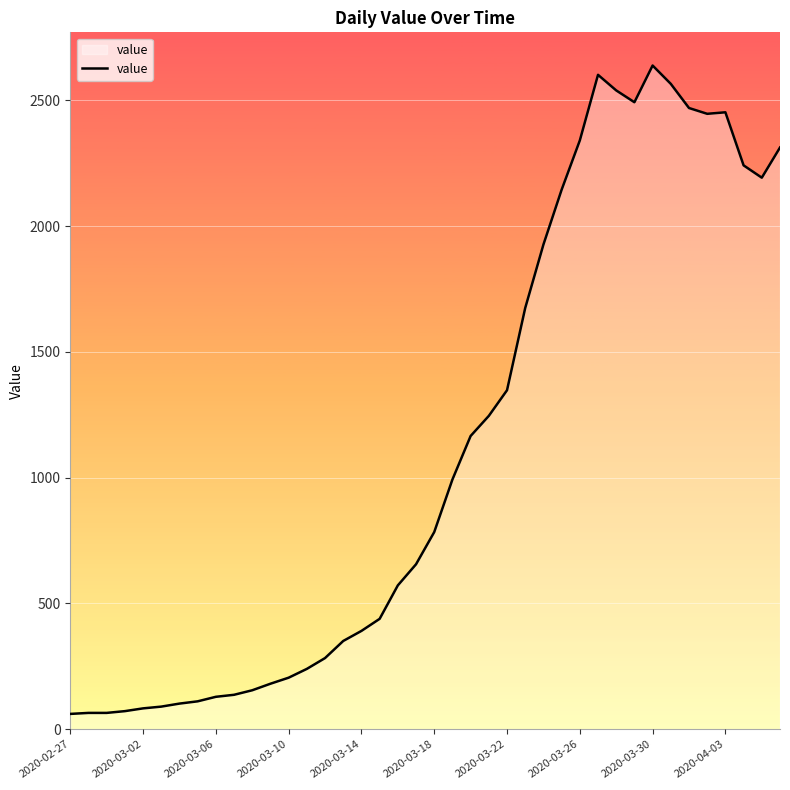

What is the greatest value displayed?

2639